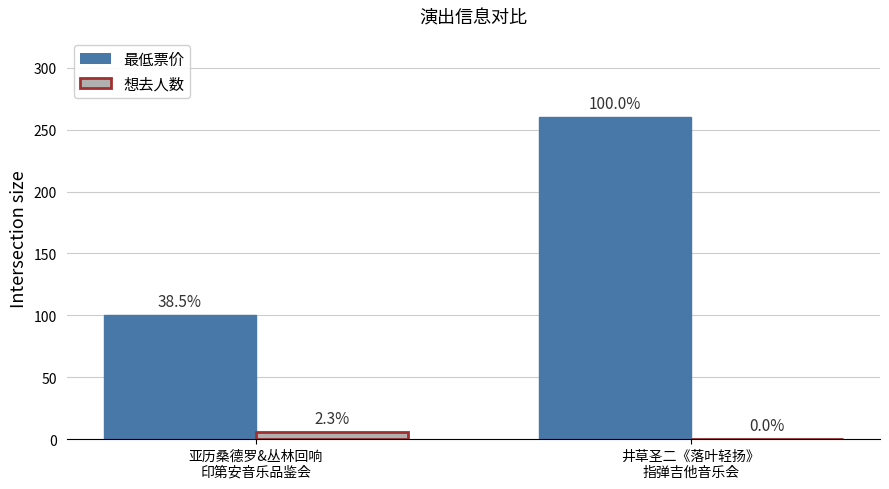

What is the greatest value displayed?

260